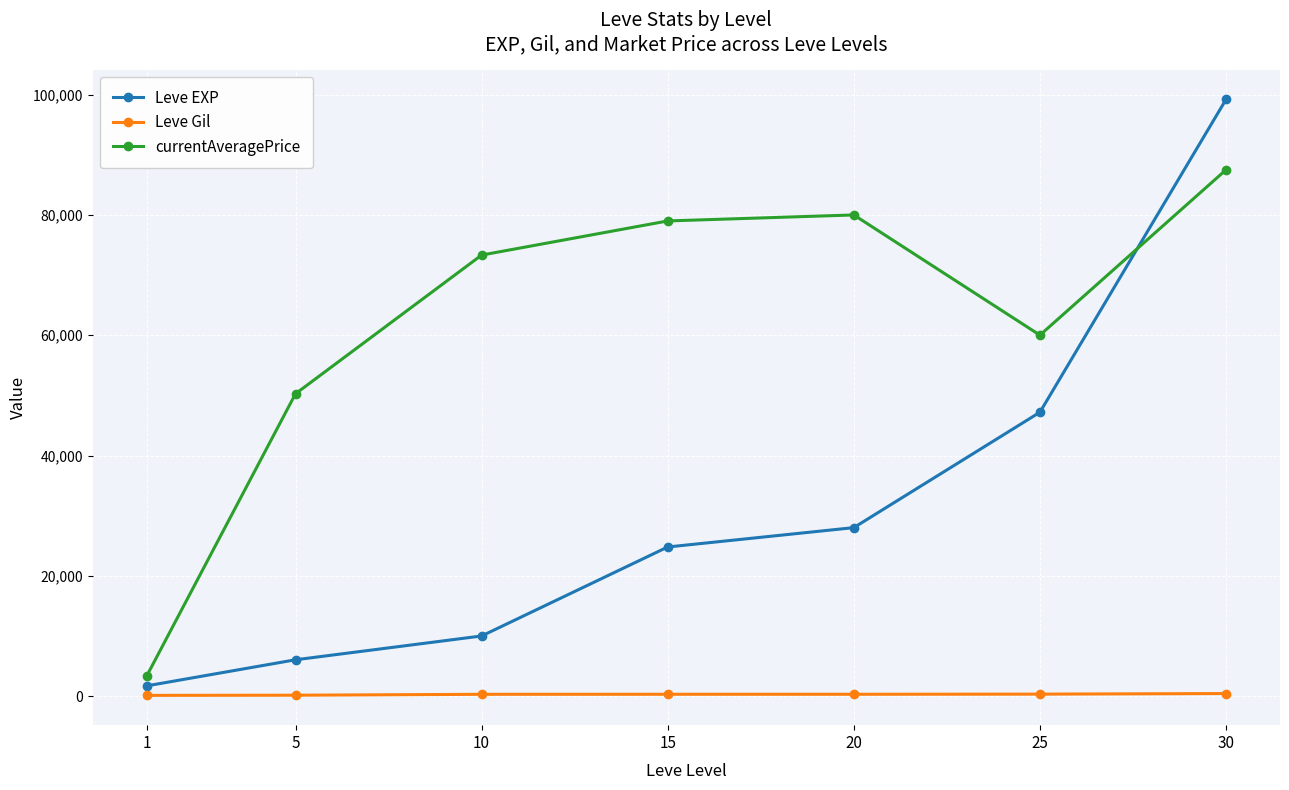

The value of currentAveragePrice at 15 is 79013. True or false?

True